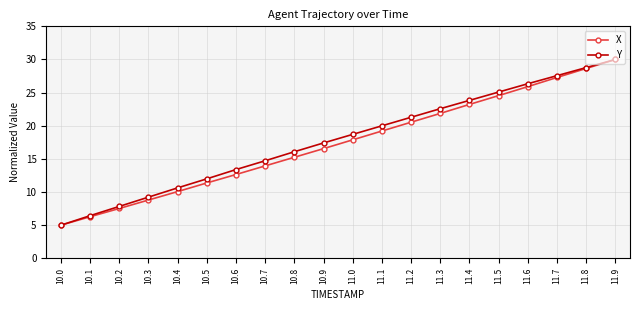

True or false: Y has a value of 12.0 at 10.5.

True